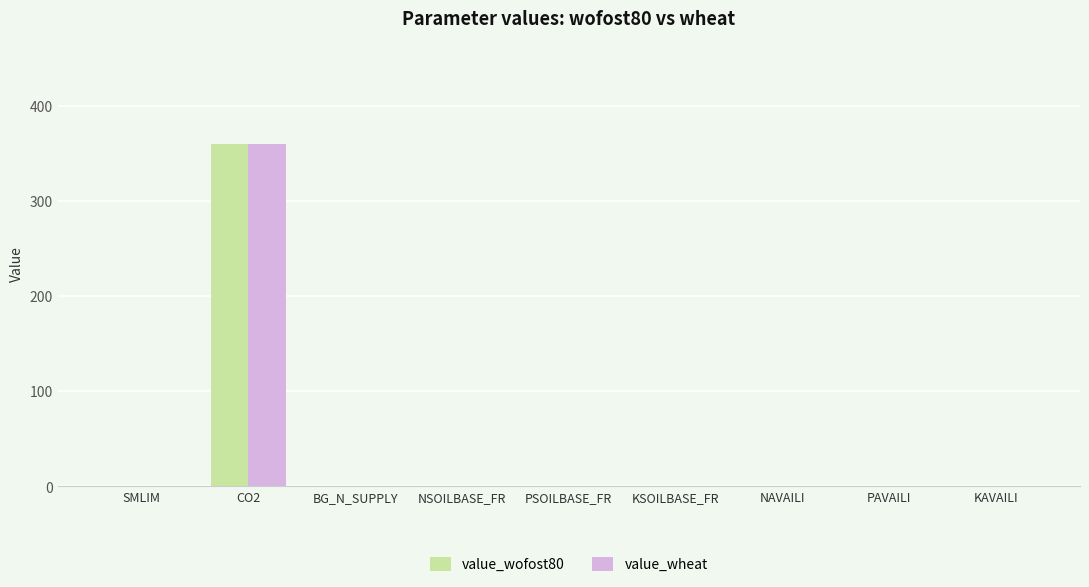

Does the chart contain stacked bars?

No